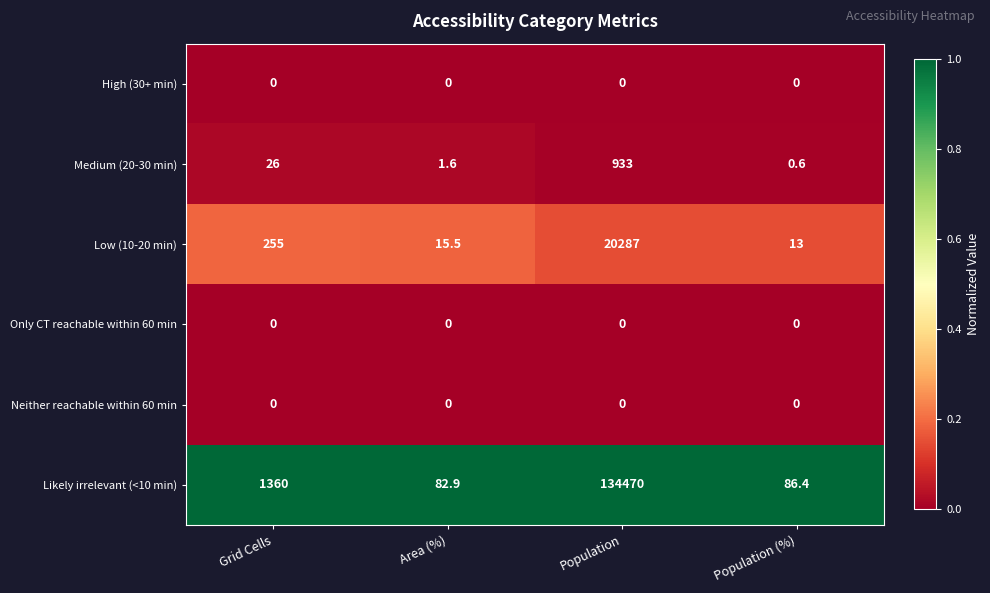

At which category is the sum across all series the highest?

Population